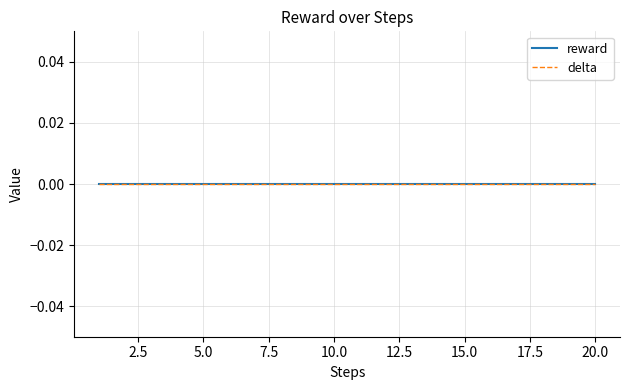

Which has a higher value, 14 or 17?

14